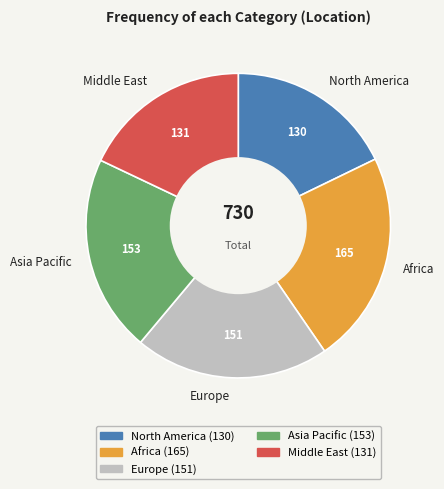

Approximately how many times larger is the value at Africa compared to Asia Pacific?

1.1